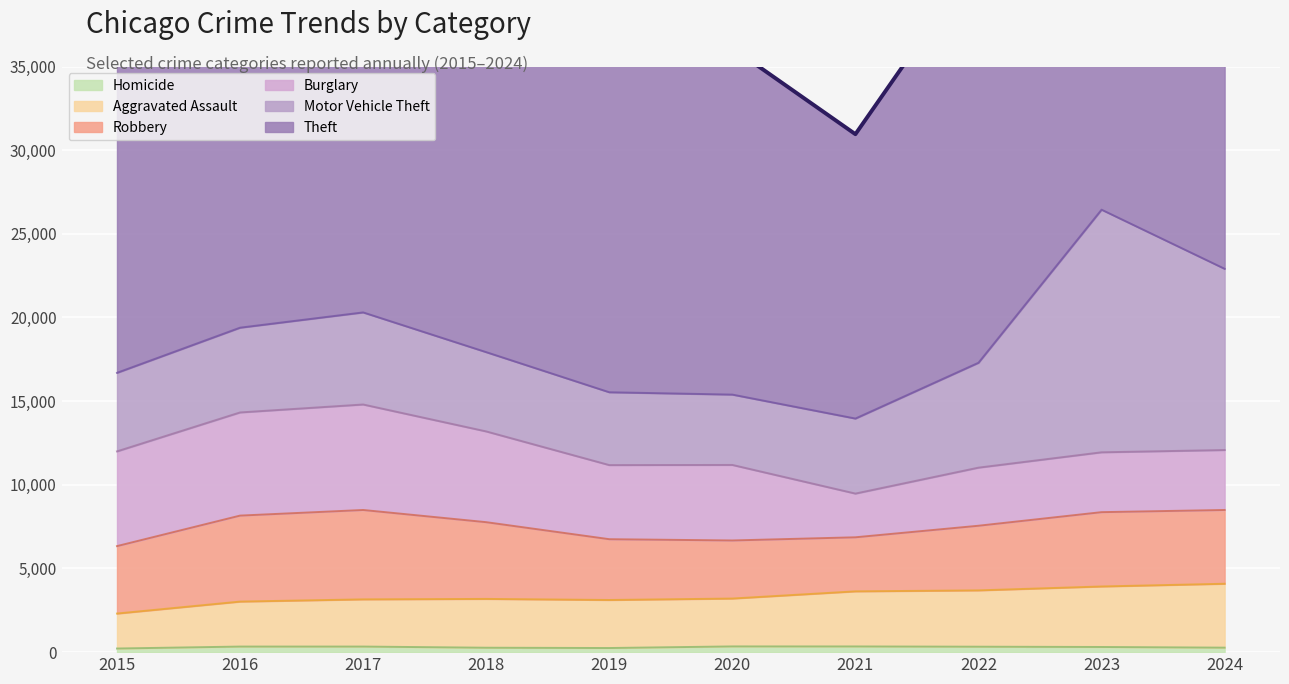

List the labels in order of Robbery value, largest first.

2017, 2016, 2018, 2023, 2024, 2015, 2022, 2019, 2020, 2021